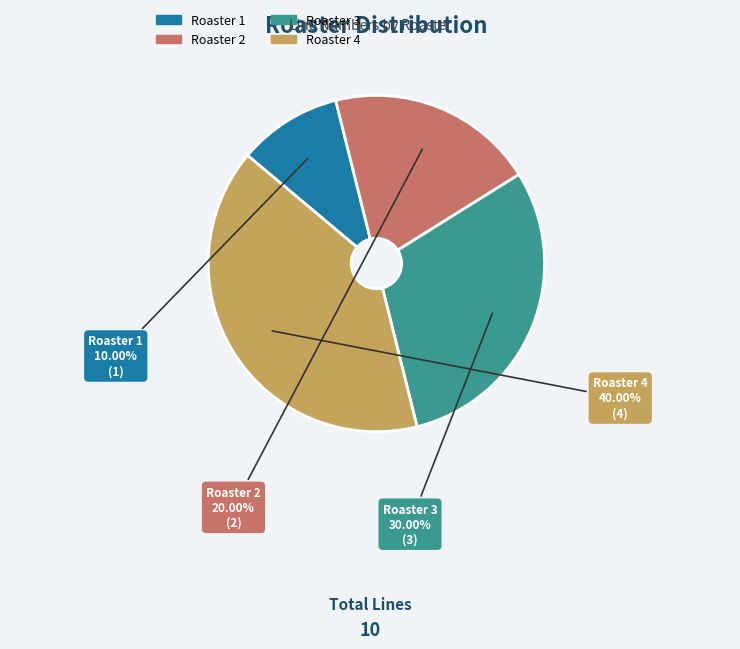

Is Roaster 1 the majority of the pie?

No